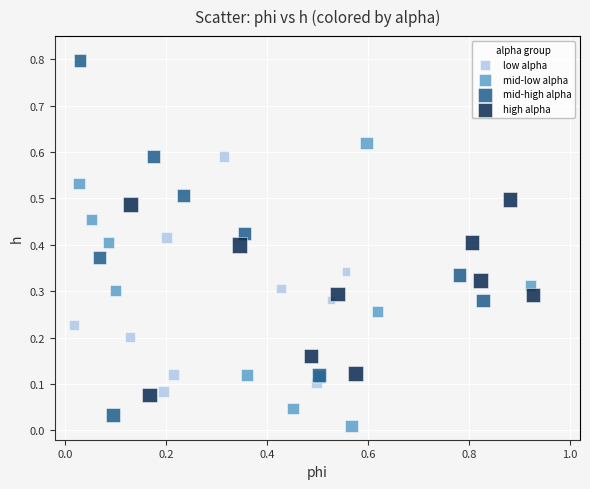

Which series has the largest Y range (max minus min)?

mid-high alpha